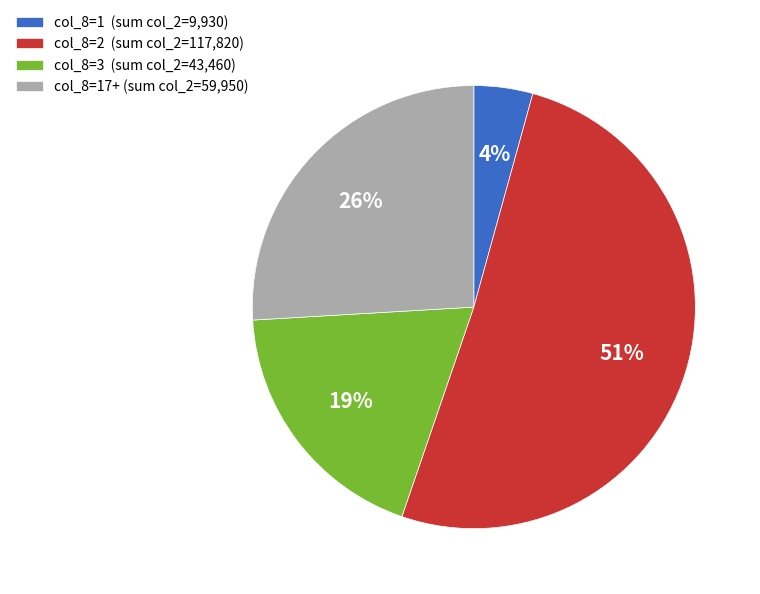

What is the smallest slice in the pie chart?

col_8=1 (sum col_2=9,930)